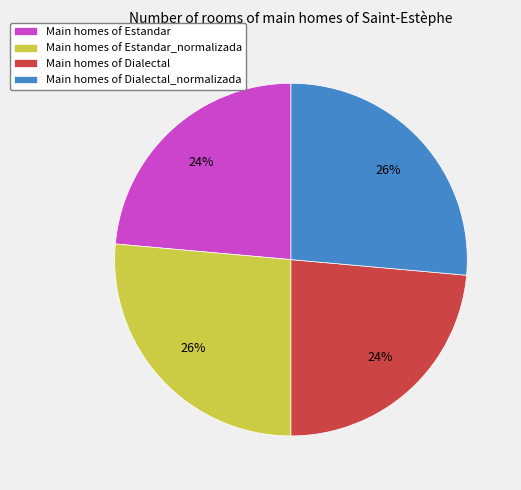

What percentage is the Main homes of Dialectal_normalizada slice, to the nearest percent?

26%